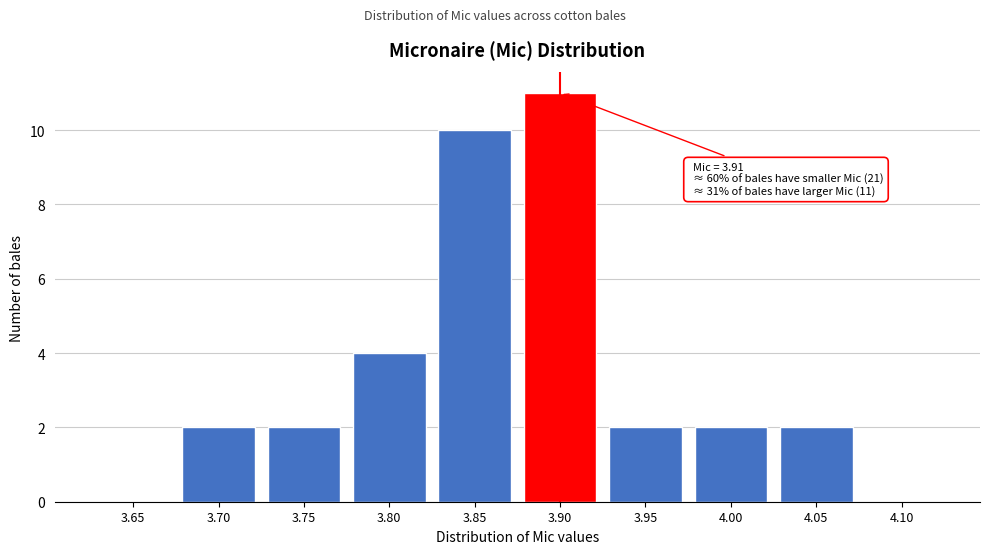

Reading right to left, what are all the values shown in this chart?

4.10=0	4.05=2	4.00=2	3.95=2	3.90=11	3.85=10	3.80=4	3.75=2	3.70=2	3.65=0